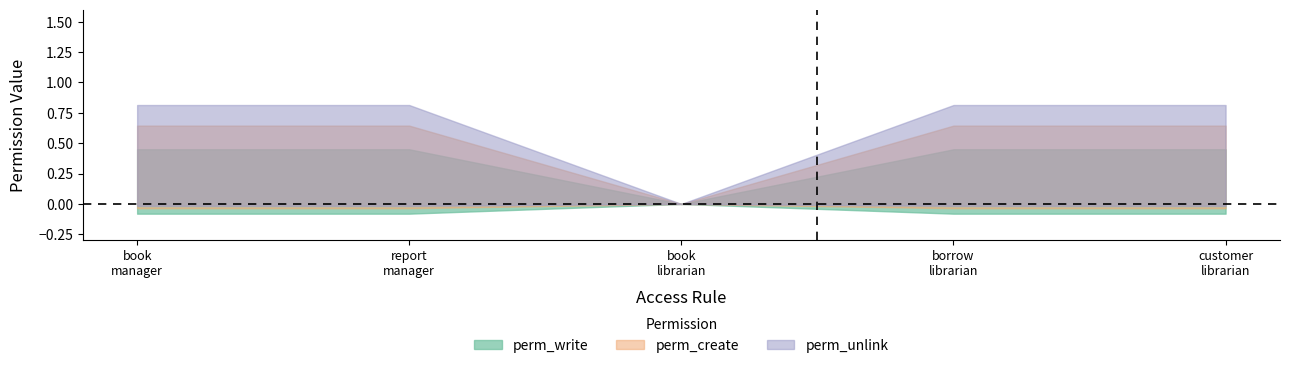

Where is the first local minimum for perm_unlink?

access_book_librarian